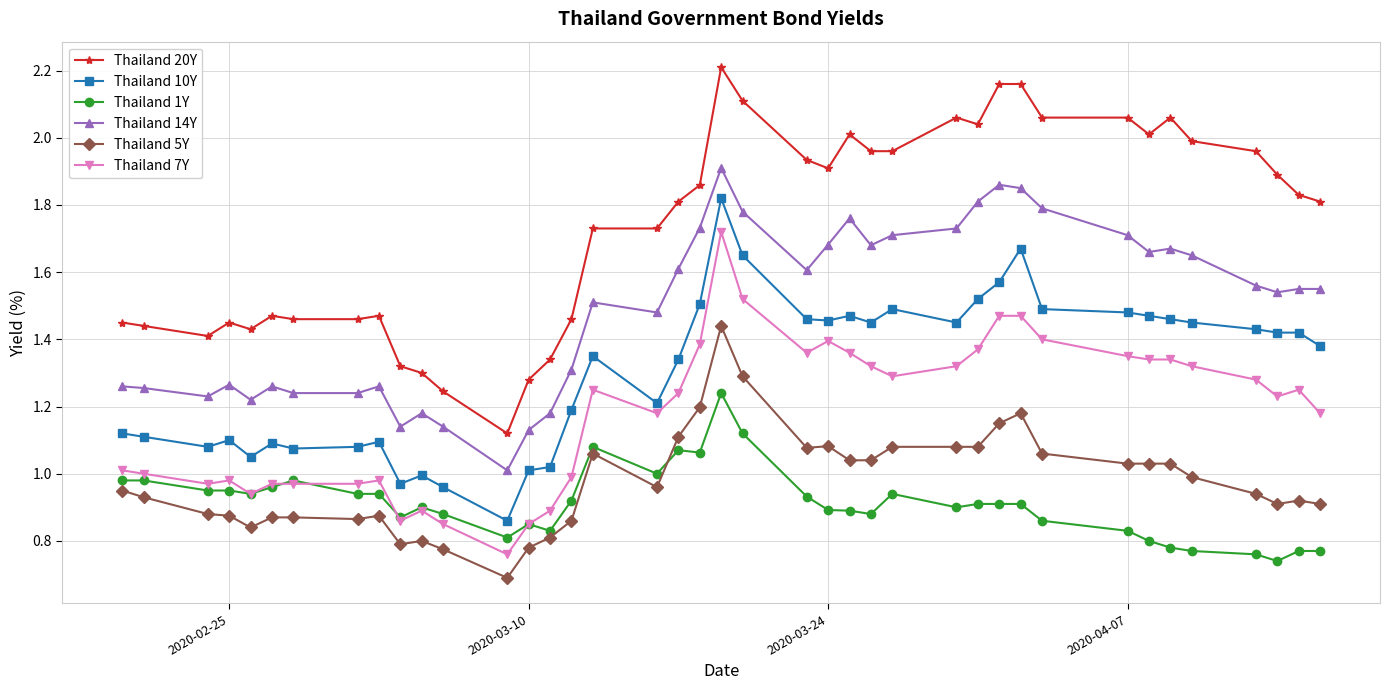

Which series has the largest range (max minus min)?

Thailand 20Y